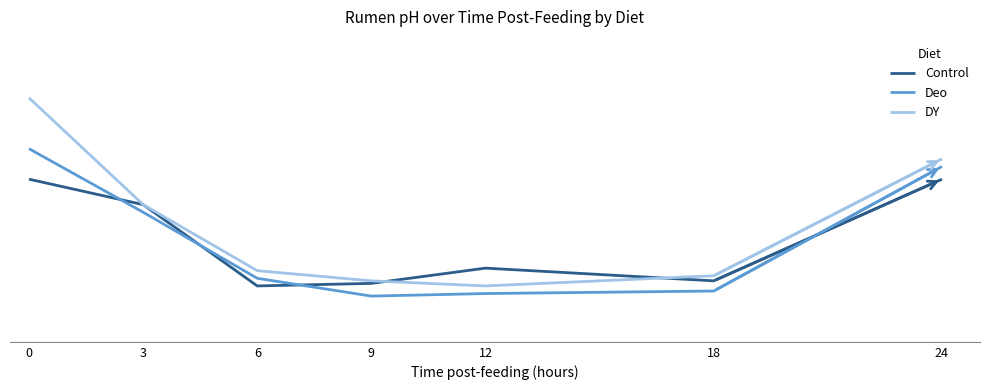

Reading left to right, what are all the values shown in this chart?

Control: 0=6.3	3=6.2	6=5.9	9=5.9	12=6.0	18=5.9	24=6.3
Deo: 0=6.5	3=6.2	6=6.0	9=5.9	12=5.9	18=5.9	24=6.4
DY: 0=6.7	3=6.2	6=6.0	9=5.9	12=5.9	18=6.0	24=6.4